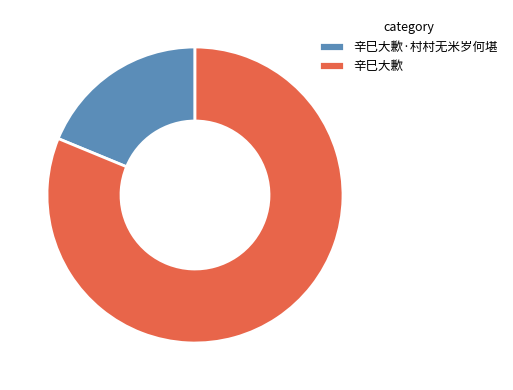

Is the sum of 辛巳大歉 and 辛巳大歉·村村无米岁何堪 greater than half?

Yes